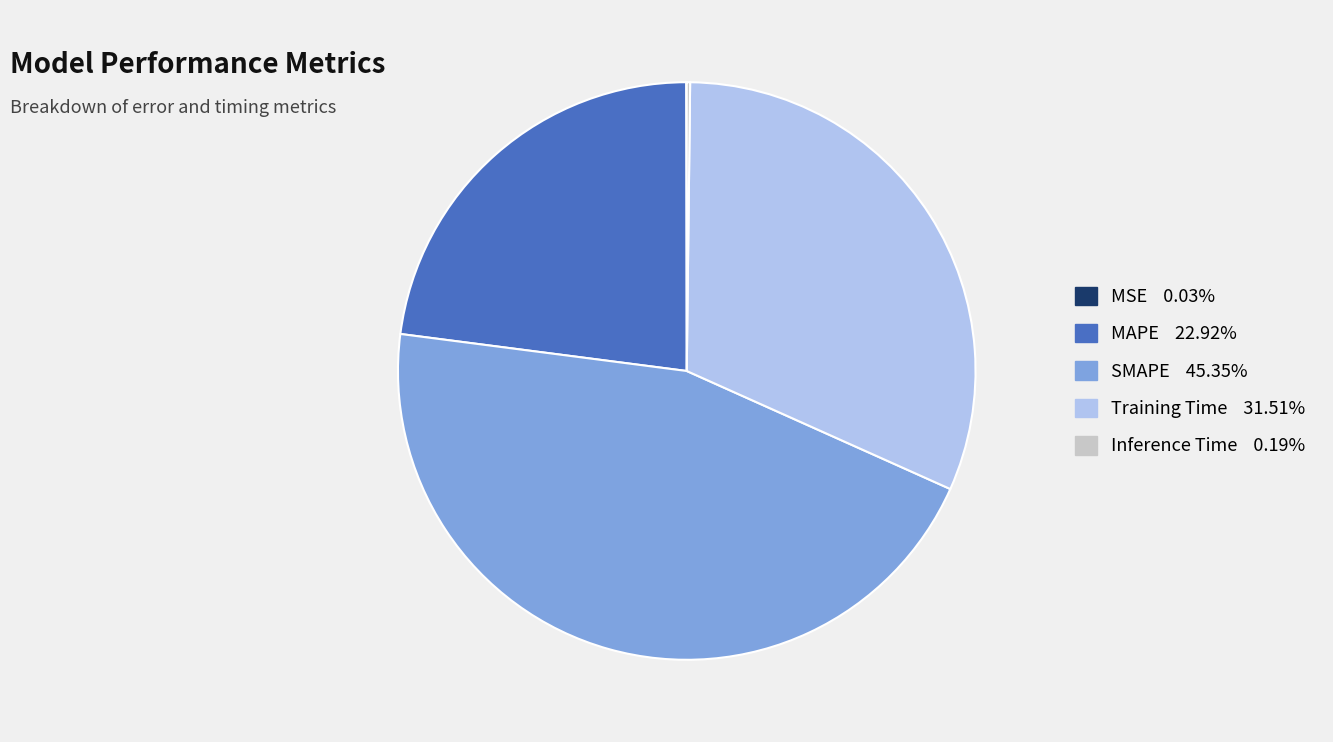

Does any single category account for the majority?

No